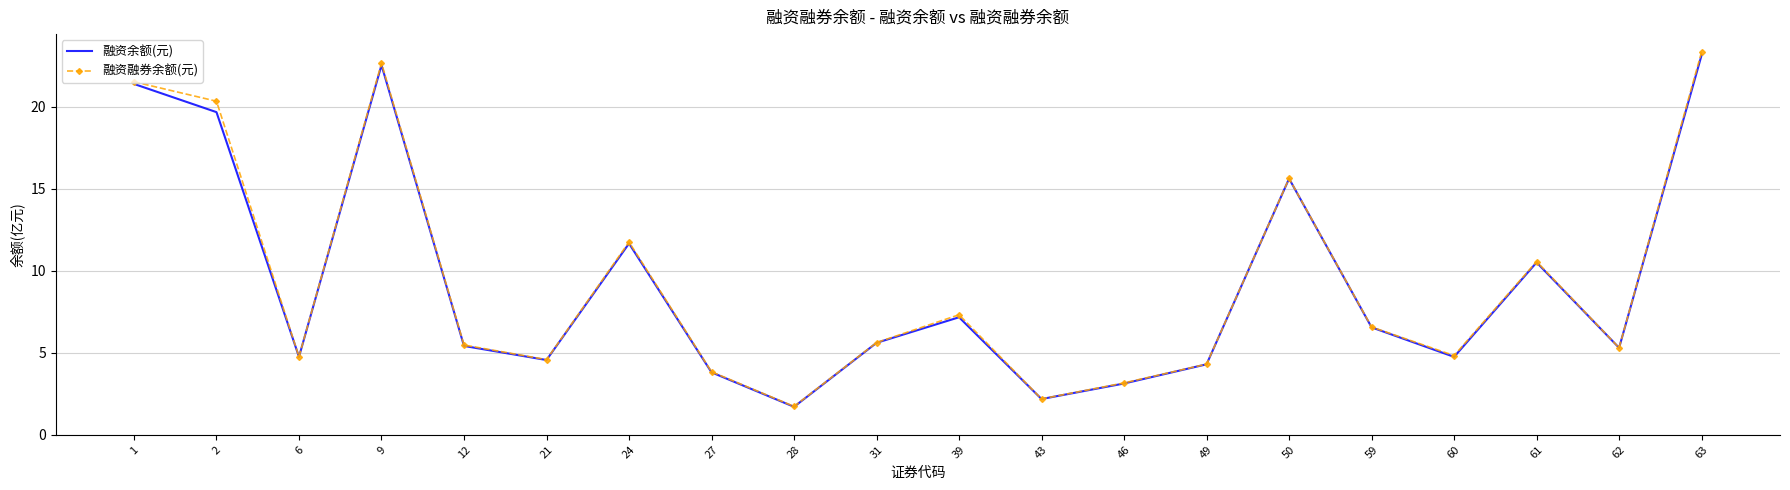

At which category does the chart reach its peak across all series?

63